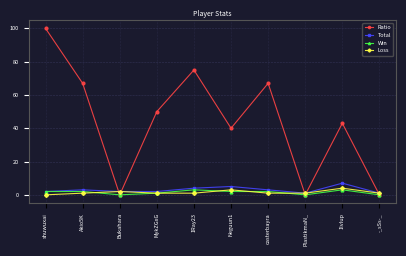

The Win series shows 2 at Akio5K. True or false?

True